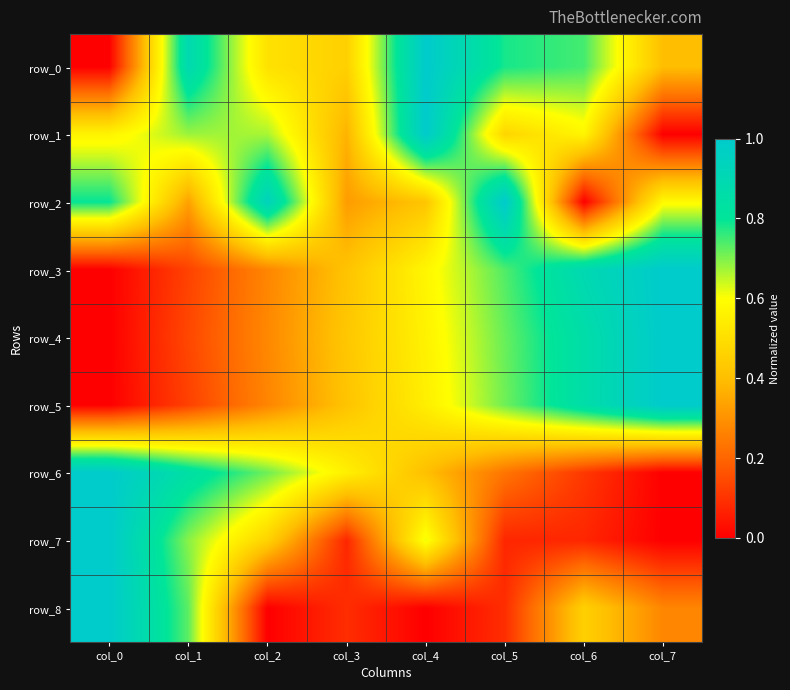

Which has a higher value, col_3 or col_4?

col_4